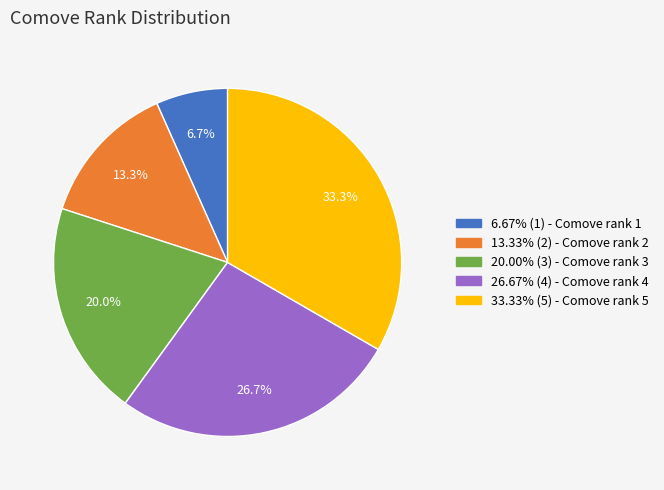

How many slices are in this pie chart?

5